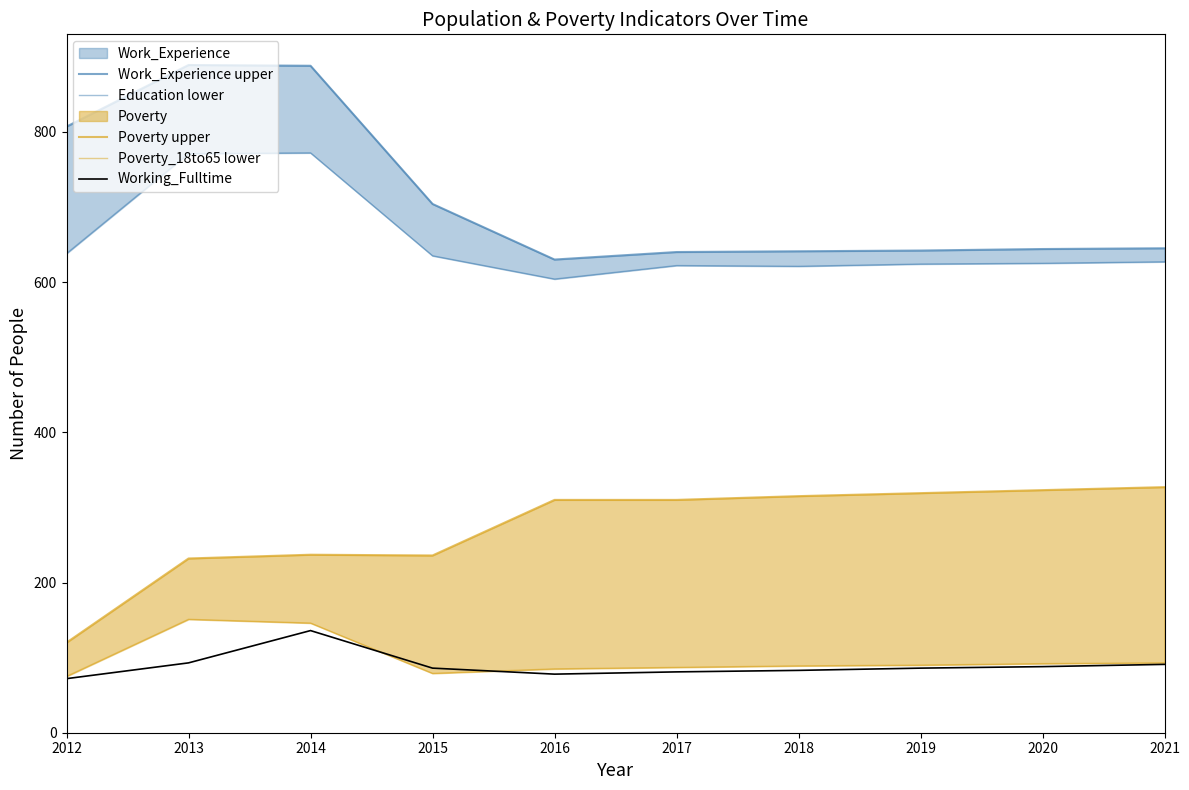

True or false: Education lower and Poverty upper intersect in this chart.

False